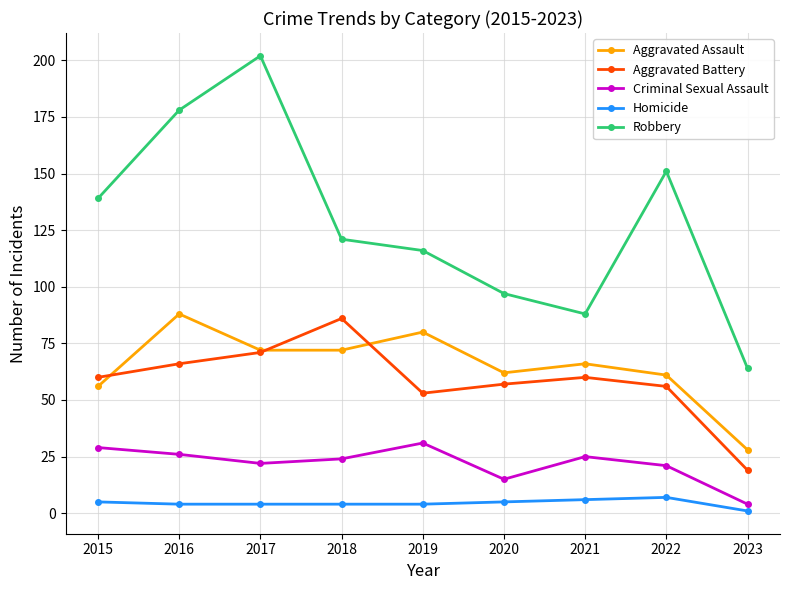

True or false: Criminal Sexual Assault and Robbery cross at least once.

False